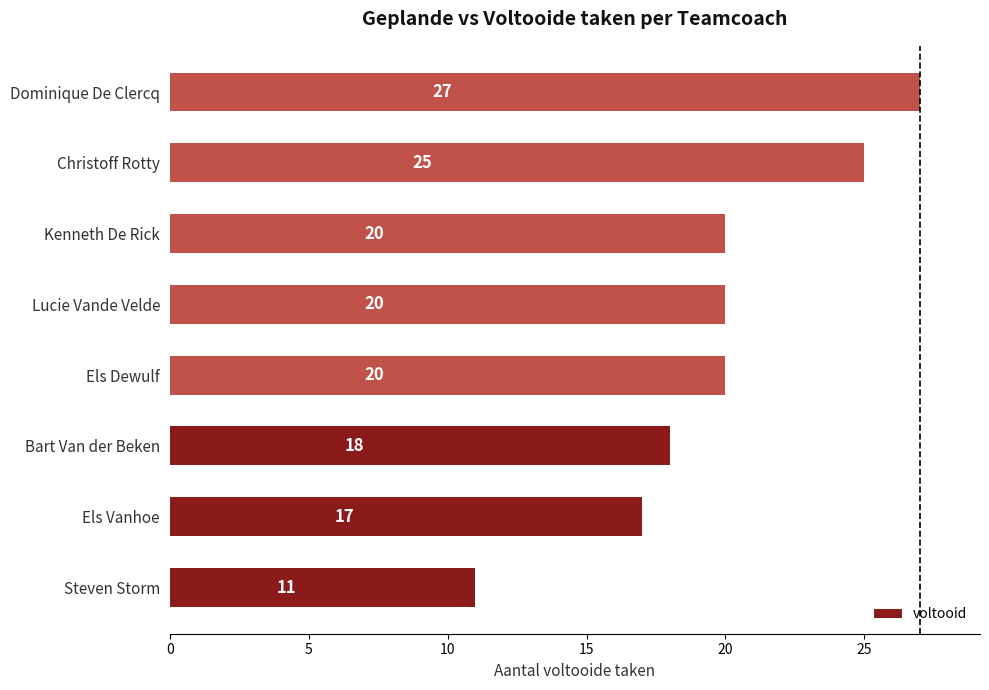

What is the change in value from Steven Storm to Els Dewulf?

+9